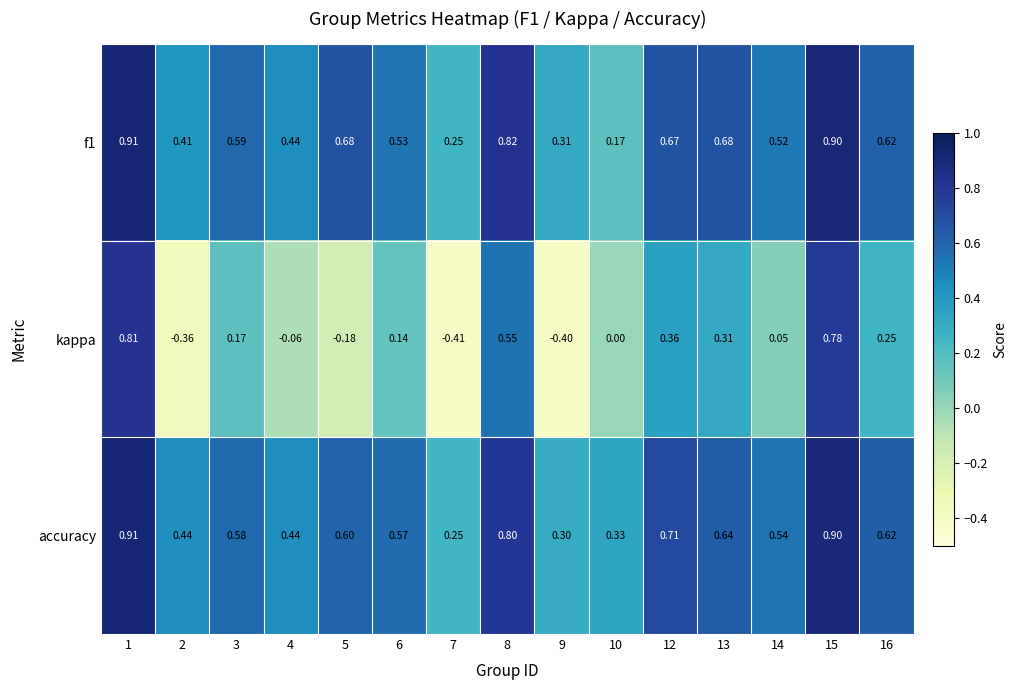

Is the value of kappa at 3 greater than the value of f1 at 5?

No